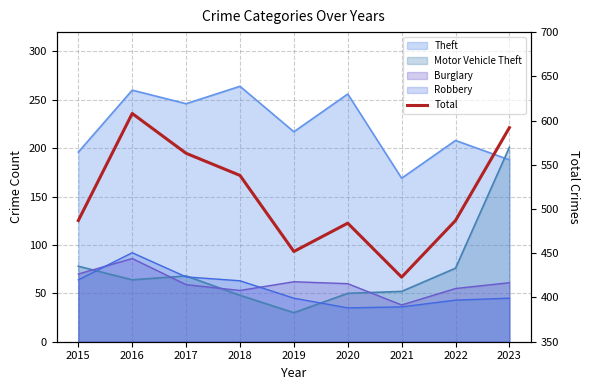

Approximately how many times larger is the value at 2016 compared to 2015?

1.2